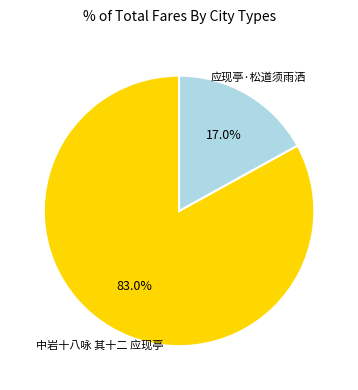

Is 中岩十八咏 其十二 应现亭 the majority of the pie?

Yes